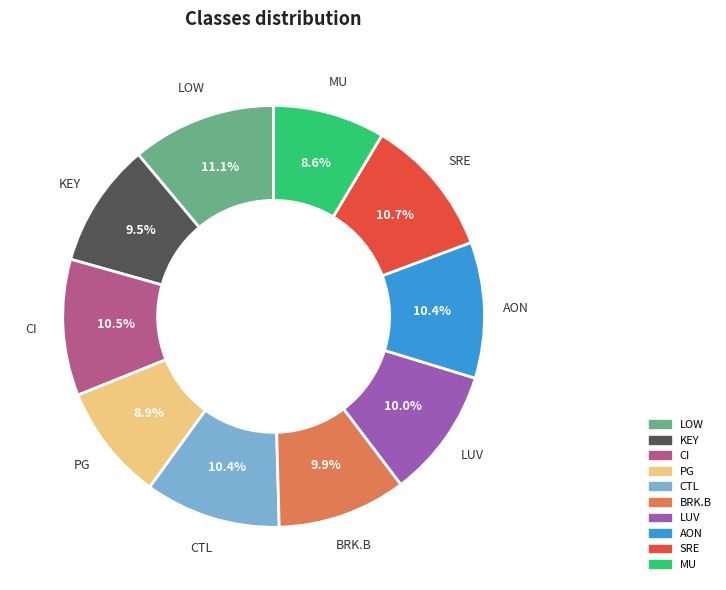

Is there a majority slice in this chart?

No